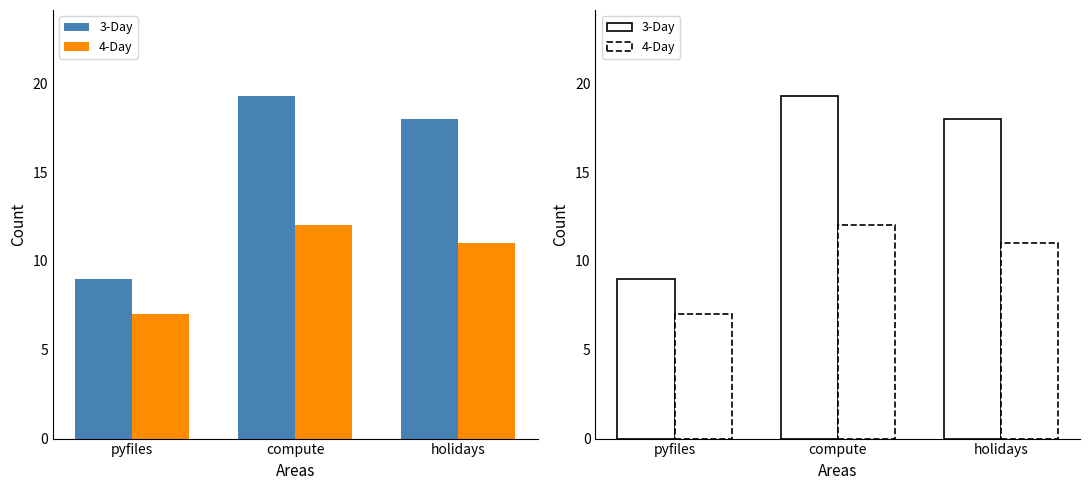

What is the average value of the 3-Day series?

15.4